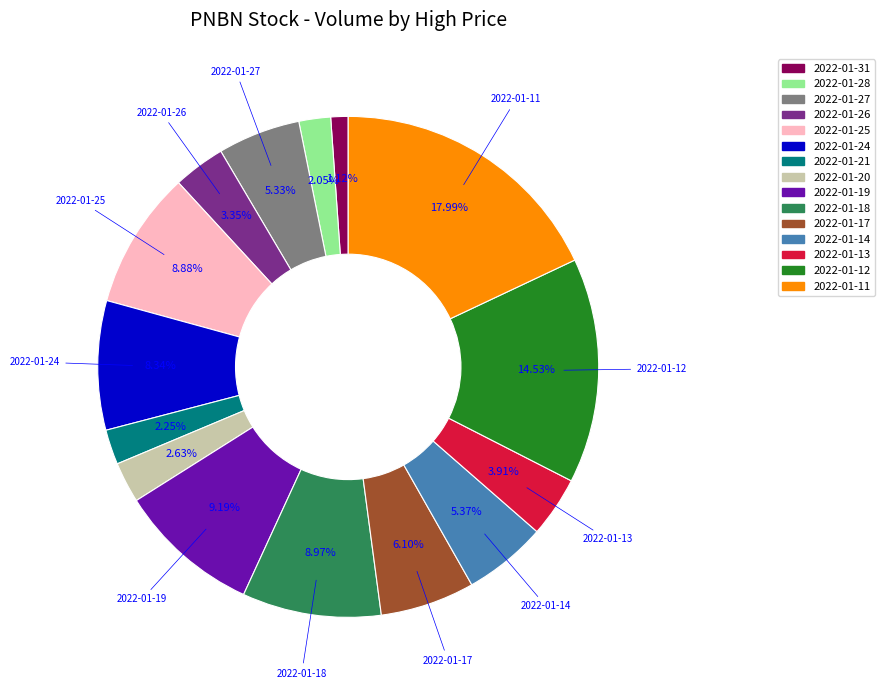

True or false: 2022-01-28 accounts for 2% of the total.

True